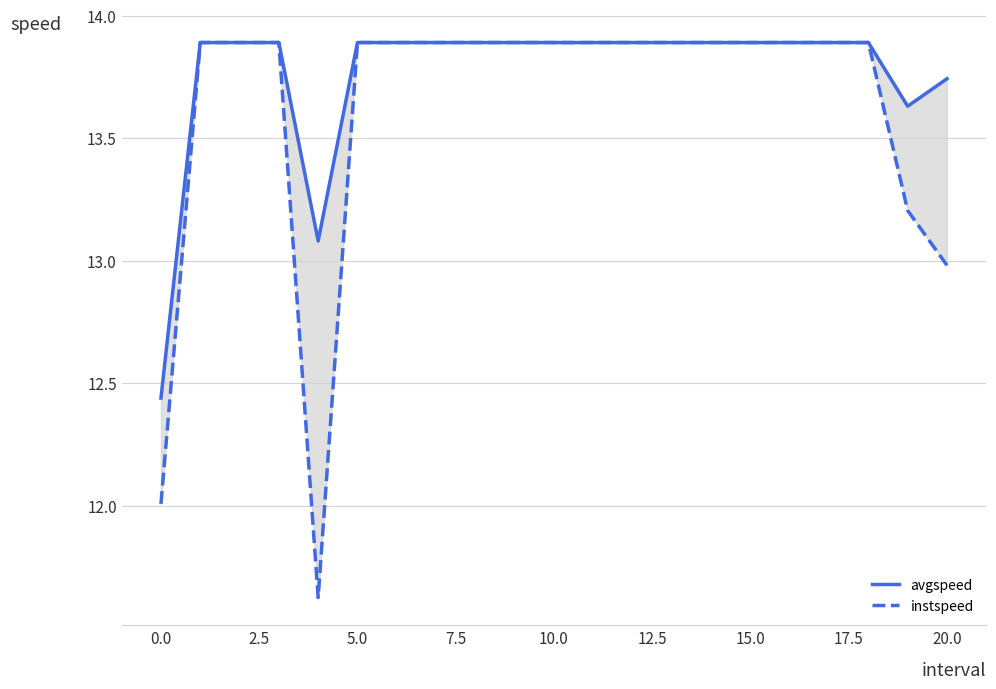

Rank the series by their maximum value, from lowest to highest.

avgspeed, instspeed